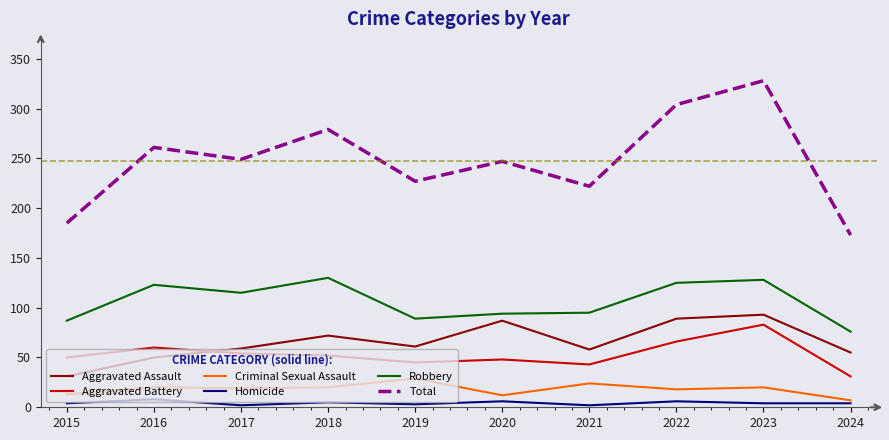

Is the value of Robbery at 2021 greater than the value of Criminal Sexual Assault at 2015?

Yes